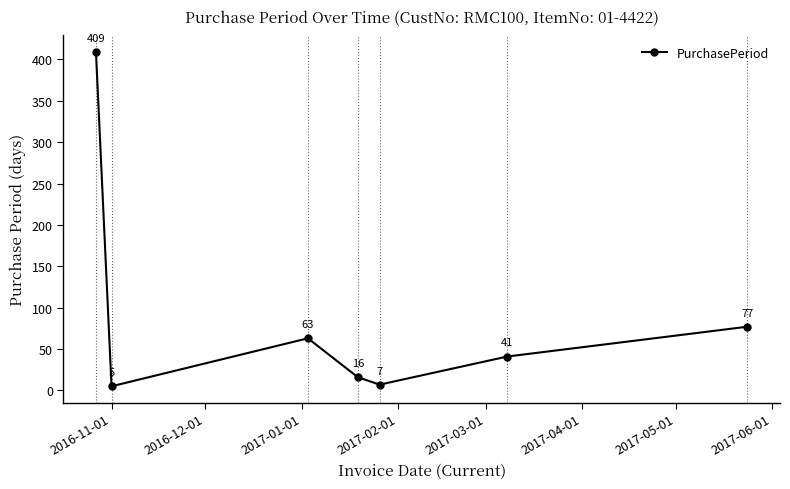

How many interior local valleys (lower than both neighbors) does the data have?

2